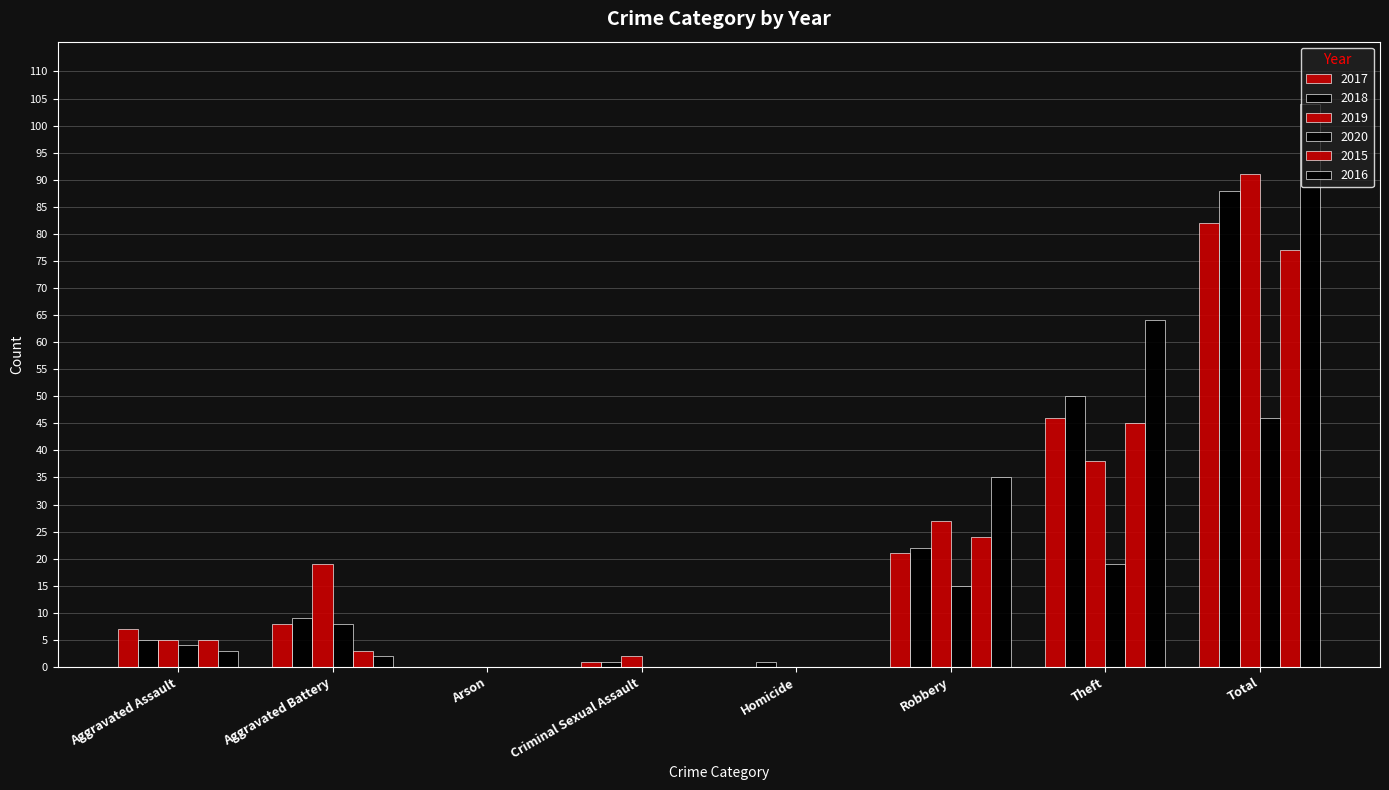

Reading left to right, extract all data points from this chart.

2017: Aggravated Assault=7	Aggravated Battery=8	Arson=0	Criminal Sexual Assault=1	Homicide=0	Robbery=21	Theft=46	Total=82
2018: Aggravated Assault=5	Aggravated Battery=9	Arson=0	Criminal Sexual Assault=1	Homicide=1	Robbery=22	Theft=50	Total=88
2019: Aggravated Assault=5	Aggravated Battery=19	Arson=0	Criminal Sexual Assault=2	Homicide=0	Robbery=27	Theft=38	Total=91
2020: Aggravated Assault=4	Aggravated Battery=8	Arson=0	Criminal Sexual Assault=0	Homicide=0	Robbery=15	Theft=19	Total=46
2015: Aggravated Assault=5	Aggravated Battery=3	Arson=0	Criminal Sexual Assault=0	Homicide=0	Robbery=24	Theft=45	Total=77
2016: Aggravated Assault=3	Aggravated Battery=2	Arson=0	Criminal Sexual Assault=0	Homicide=0	Robbery=35	Theft=64	Total=104